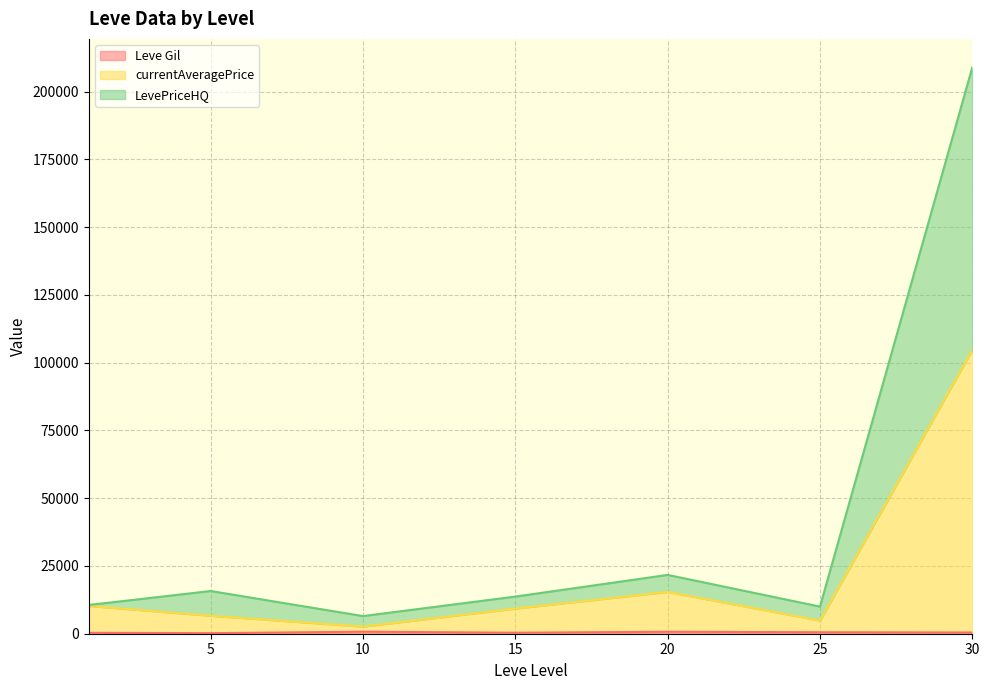

At which category is the sum across all series the highest?

30